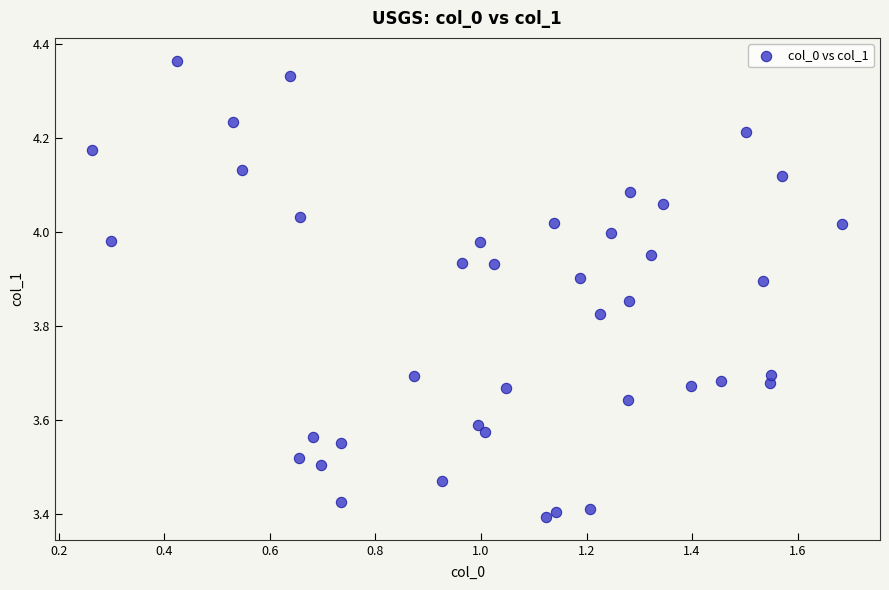

What is the range of Y values (max minus min)?

1.0